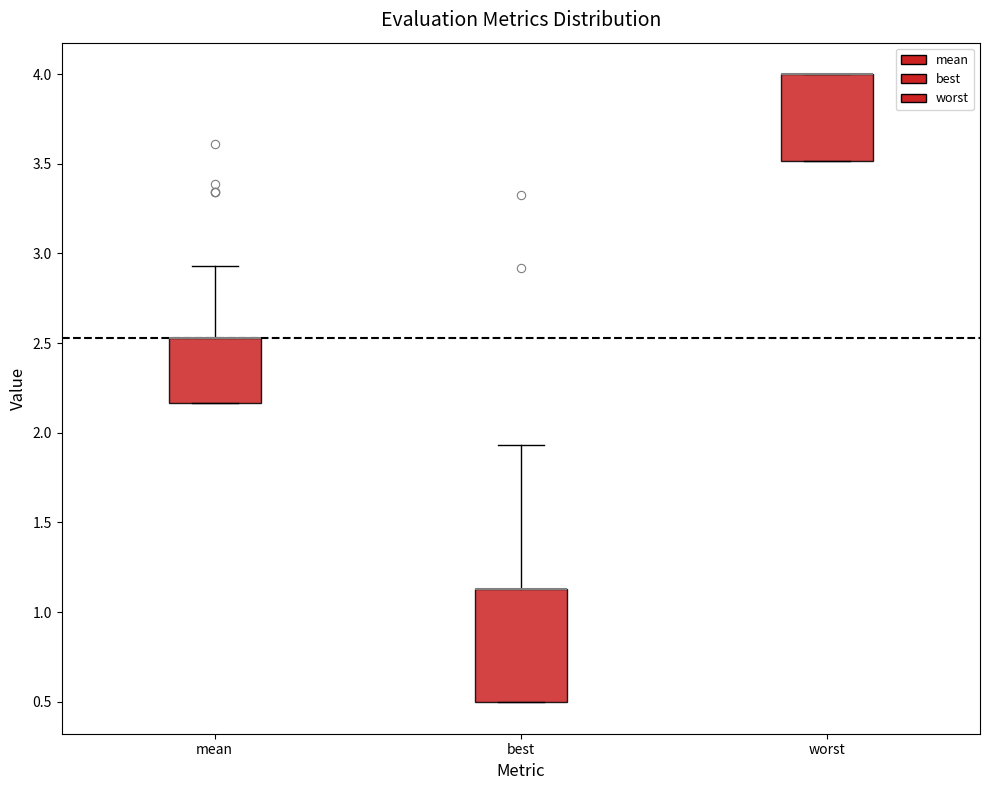

Reading left to right, transcribe this box plot: for each box, give where its median line is, the range the box spans, and where its two whiskers end, as read against the y-axis. The values are not printed on the chart, so give them approximately, as read against the axis.

mean: median 2.55 (drawn on the box's upper edge), box 2.15 to 2.55, whiskers 2.15 to 2.95
best: median 1.15 (drawn on the box's upper edge), box 0.50 to 1.15, whiskers 0.50 to 1.95
worst: median 4.00 (drawn on the box's upper edge), box 3.50 to 4.00, whiskers 3.50 to 4.00